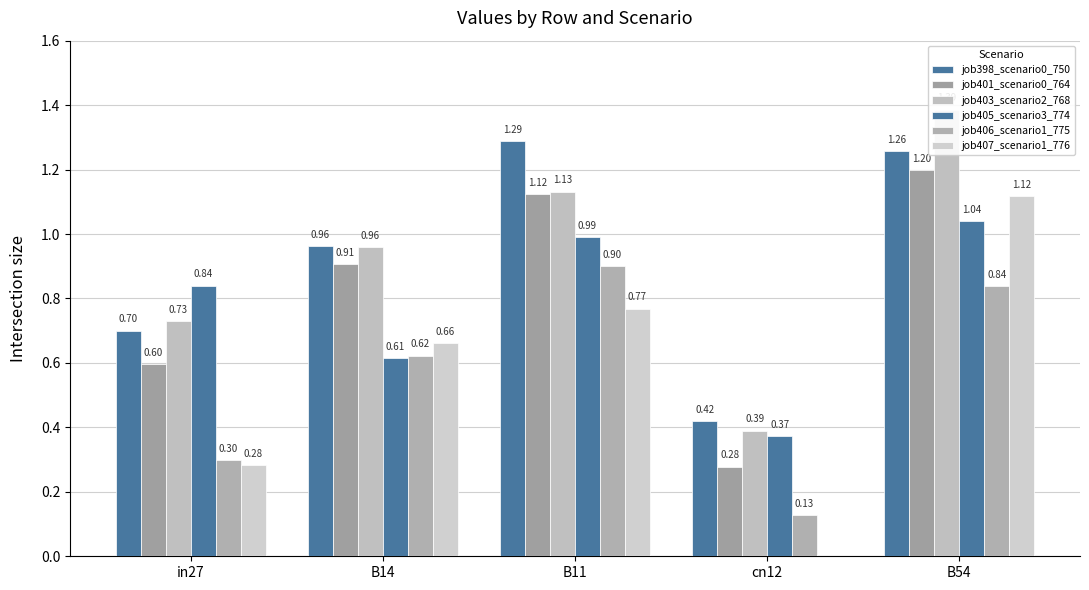

Is it true that job405_scenario3_774 equals 1.0 at B54?

True